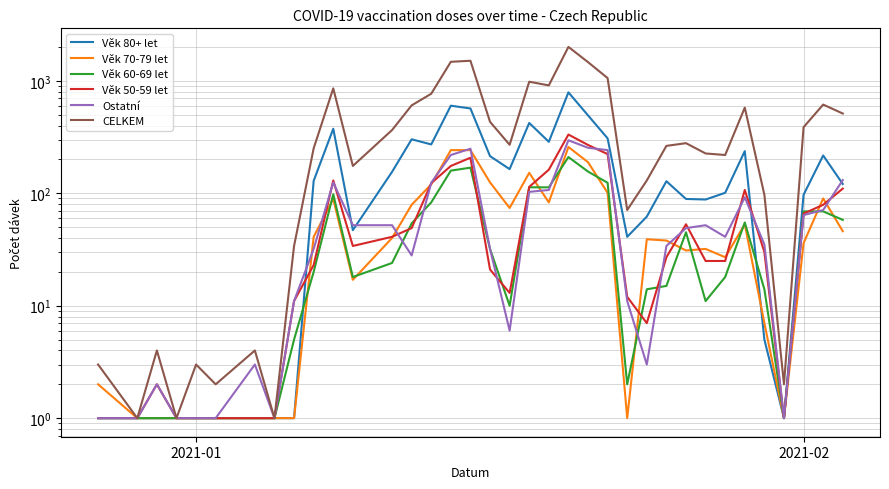

Reading left to right, transcribe all the data shown in this chart.

Věk 80+ let: 1	1	1	1	1	1	1	1	1	129	375	47	155	302	272	601	568	214	164	422	287	790	493	308	41	62	128	89	88	101	237	5	1	97	217	121
Věk 70-79 let: 2	1	1	1	1	1	1	1	1	41	89	17	40	79	120	242	242	125	74	152	83	258	189	101	1	39	38	31	32	27	53	7	1	36	90	46
Věk 60-69 let: 1	1	1	1	1	1	1	1	5	20	98	18	24	54	83	159	169	32	10	113	113	210	156	124	2	14	15	45	11	18	55	14	1	69	69	58
Věk 50-59 let: 1	1	2	1	1	1	1	1	11	23	130	34	41	49	123	175	207	21	13	114	162	333	269	223	12	7	27	53	25	25	107	30	1	66	79	110
Ostatní: 1	1	2	1	1	1	3	1	11	32	125	52	52	28	124	219	249	32	6	103	107	296	254	242	11	3	34	49	52	41	92	35	1	64	71	131
CELKEM: 3	1	4	1	3	2	4	1	34	251	857	175	365	605	768	1477	1509	432	270	982	911	2004	1467	1058	71	130	264	279	226	219	578	97	2	387	615	512